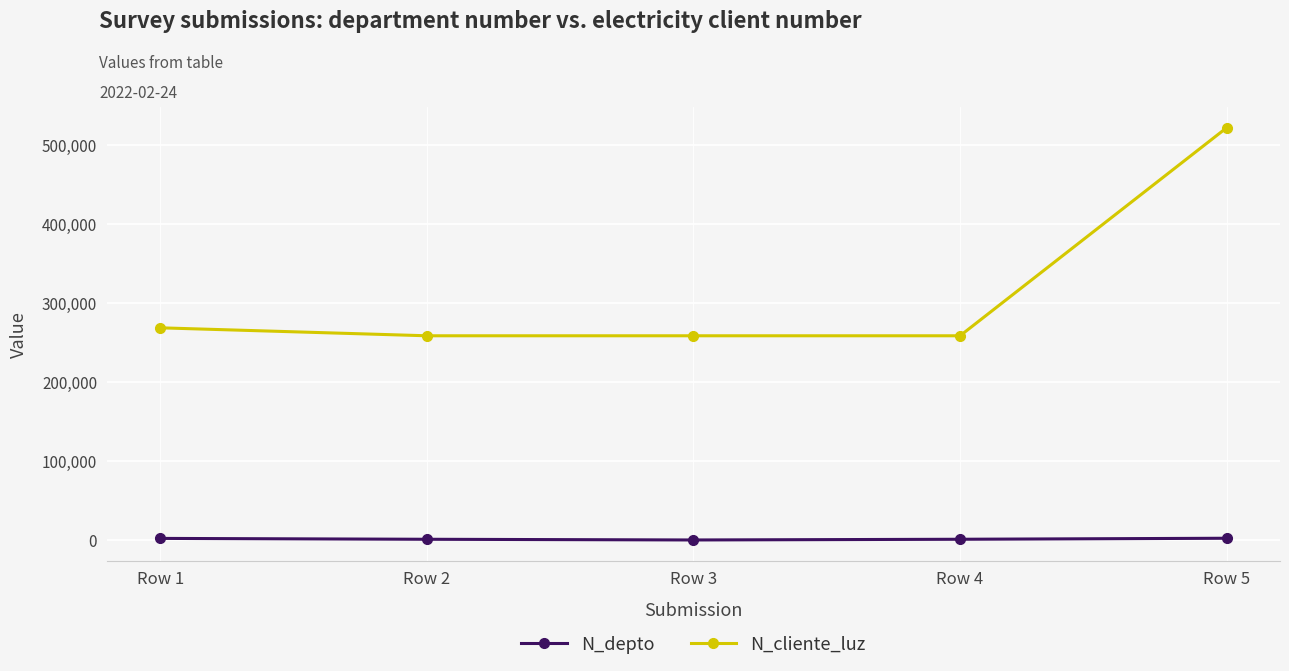

True or false: N_depto and N_cliente_luz intersect in this chart.

False